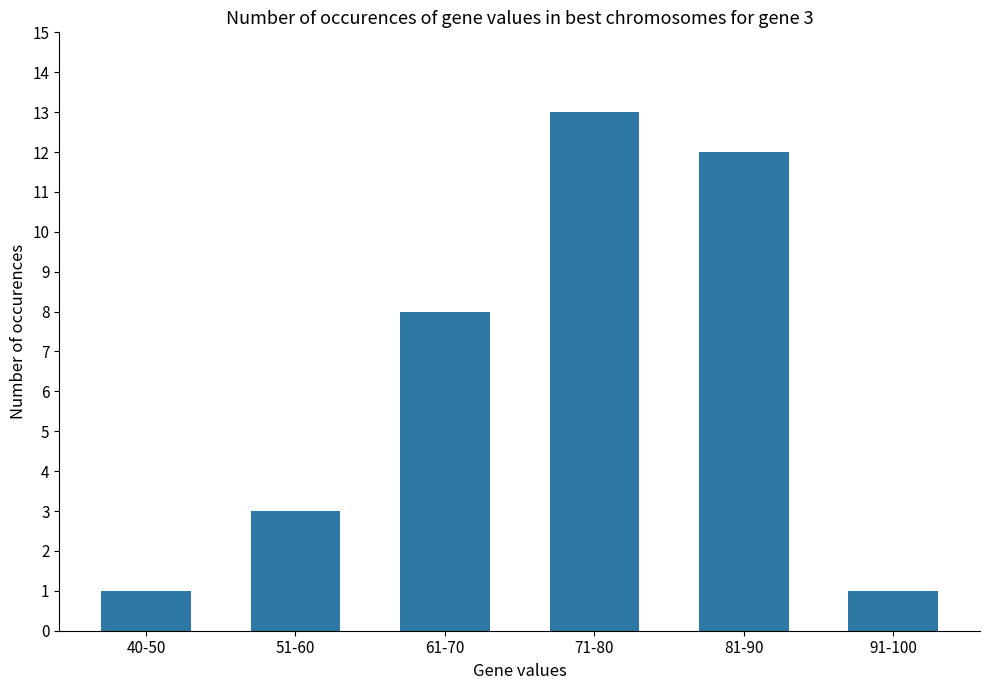

What is the approximate value at 71-80?

13